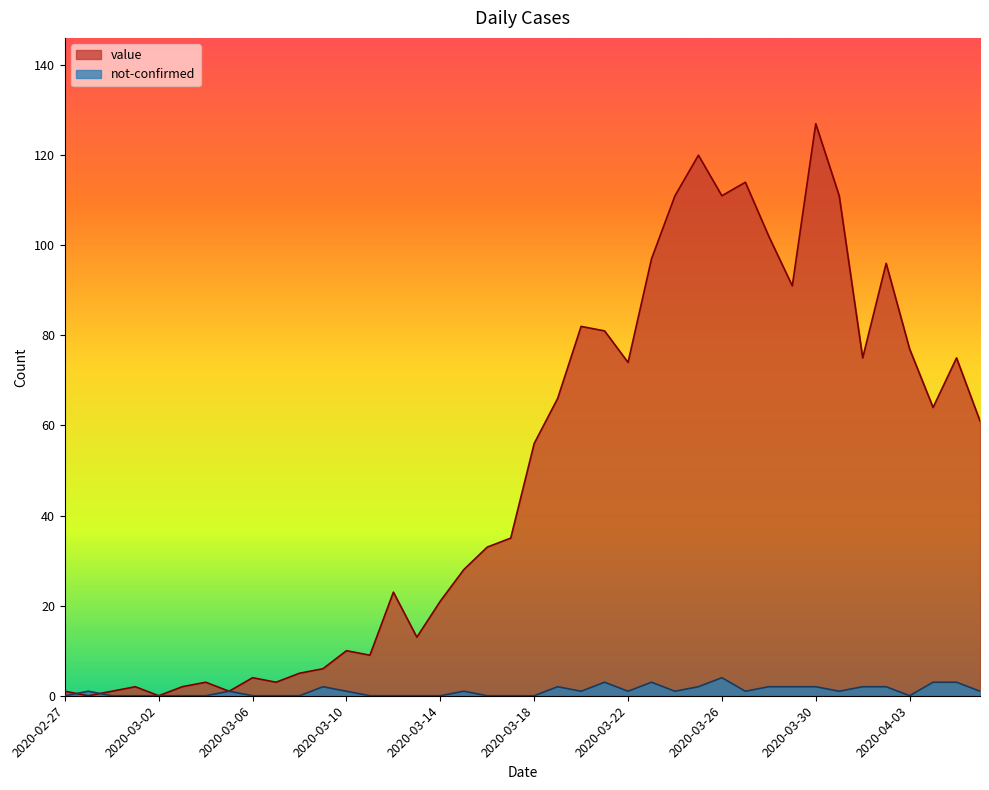

Rank the series at 2020-03-18 from highest to lowest value.

value, not-confirmed